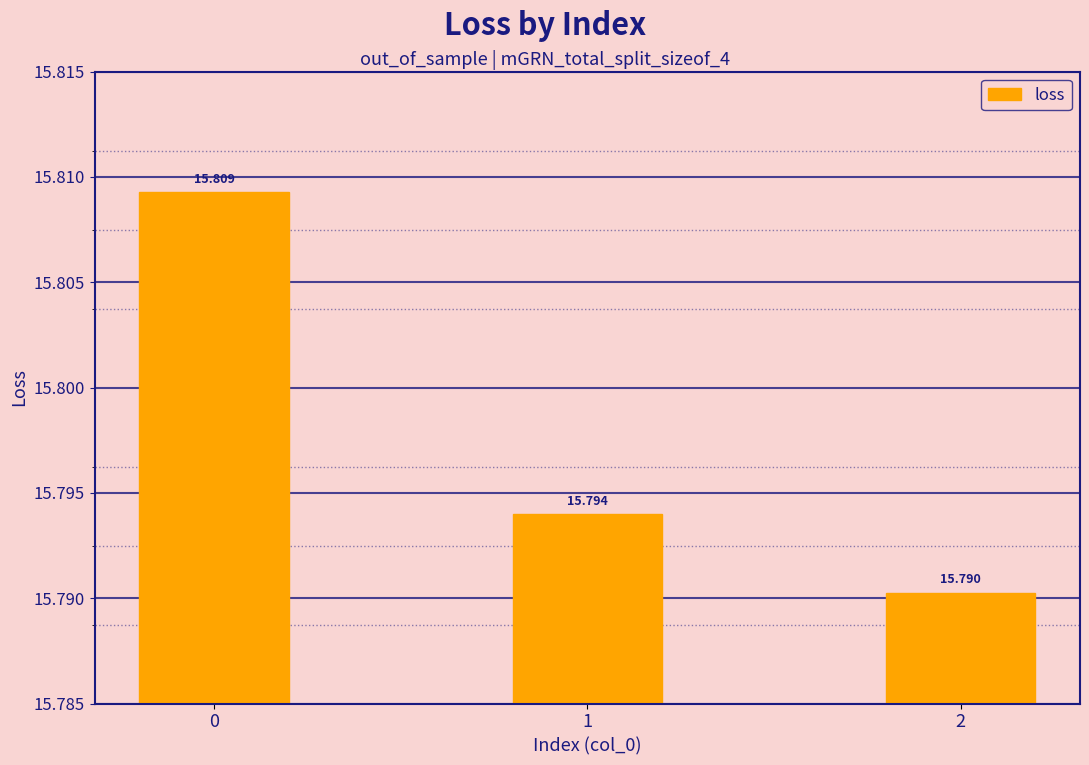

Are the bars grouped side by side (vs. stacked)?

No